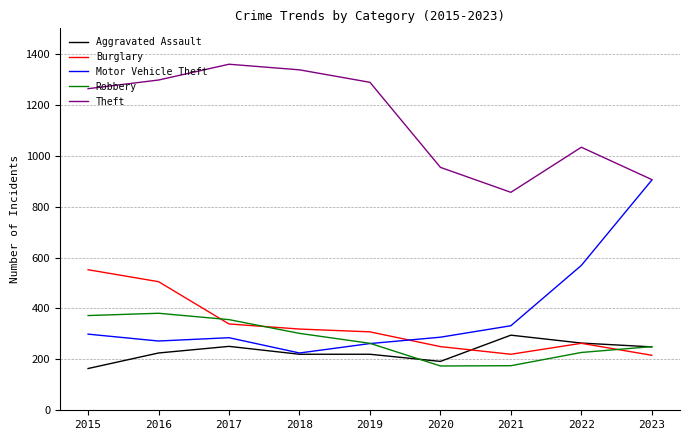

Where is the first local minimum for Theft?

2021